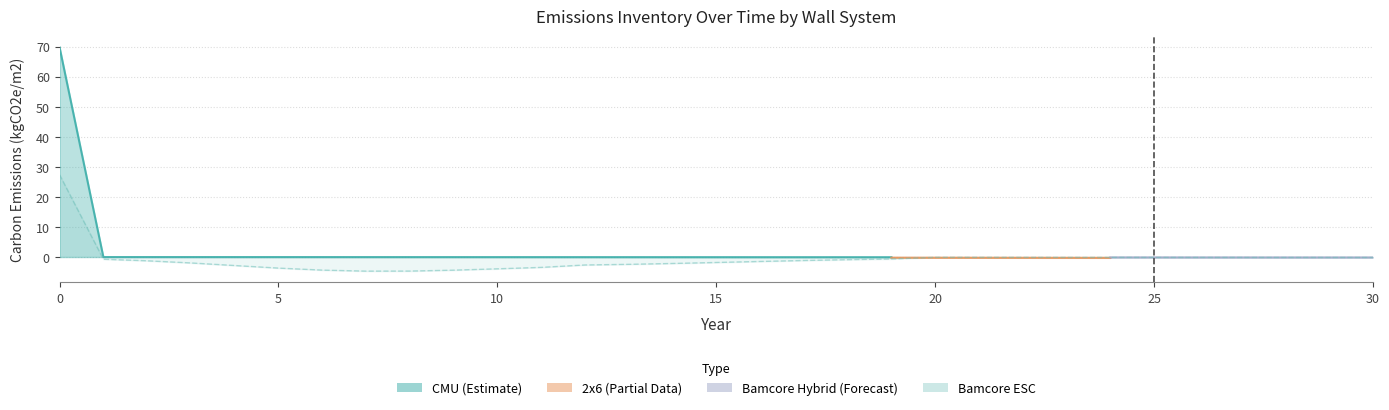

True or false: CMU Total and Bamcore ESC Total cross at least once.

False